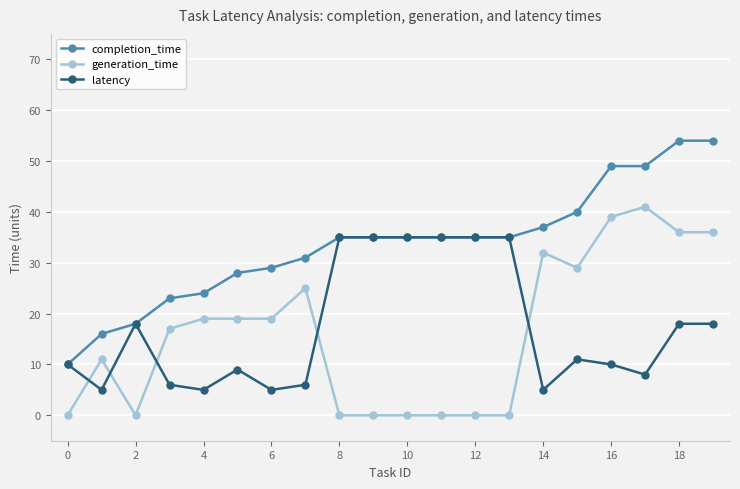

What is the maximum value for completion_time?

54